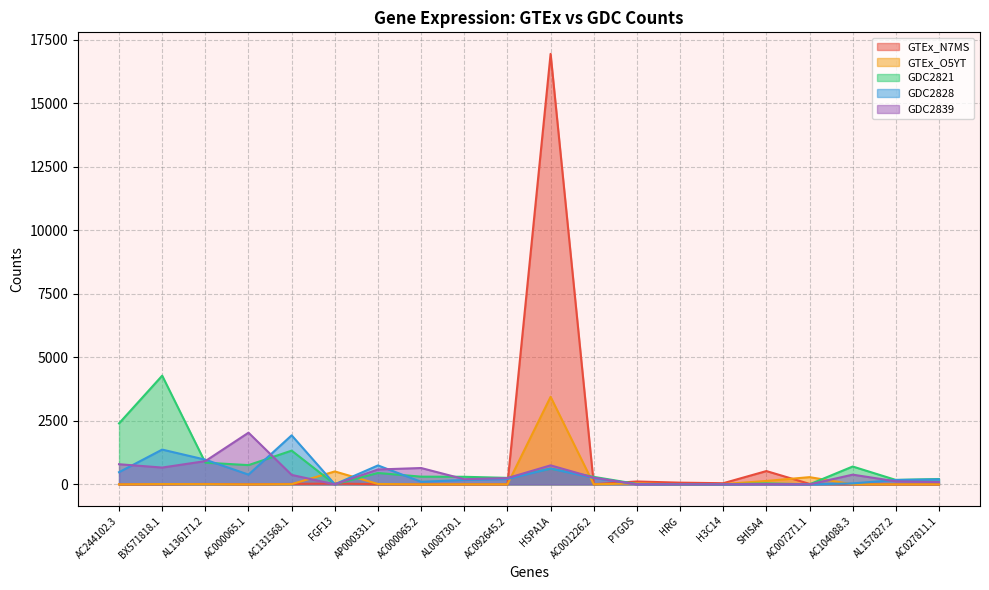

What is the spread (max minus min) of values at AC001226.2?

292